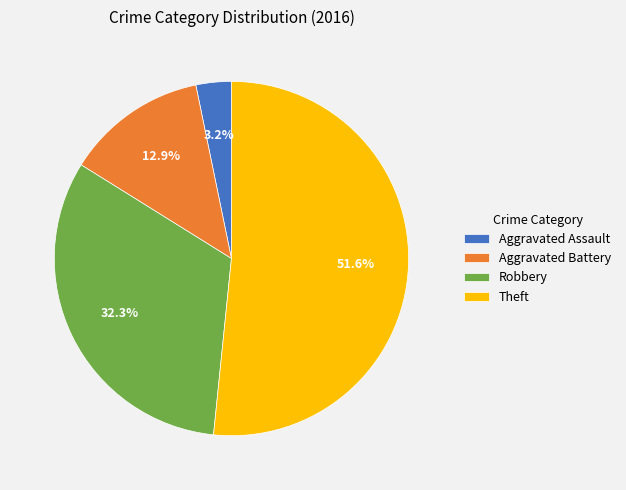

How many segments does this pie chart have?

4